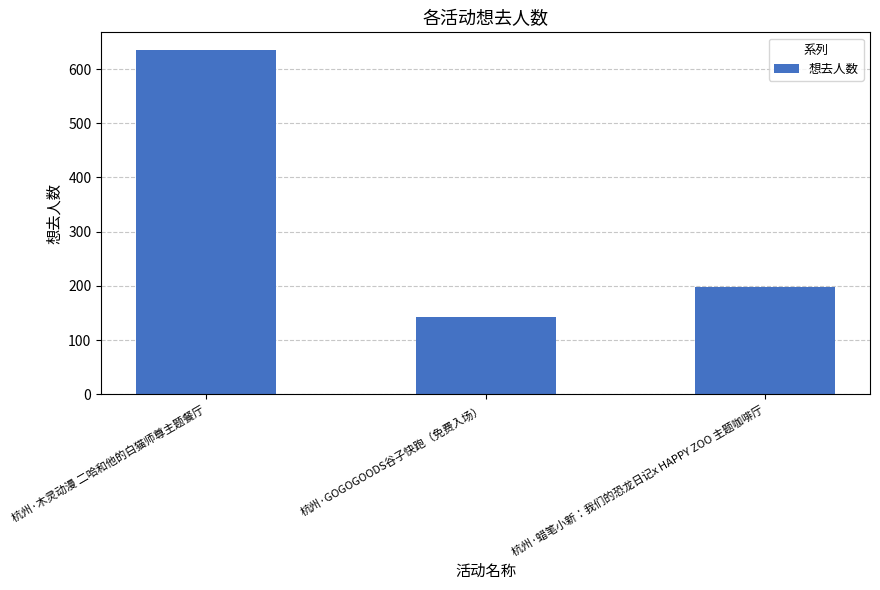

What is the label of the 2nd bar from the left?

杭州·GOGOGOODS谷子快跑（免费入场）